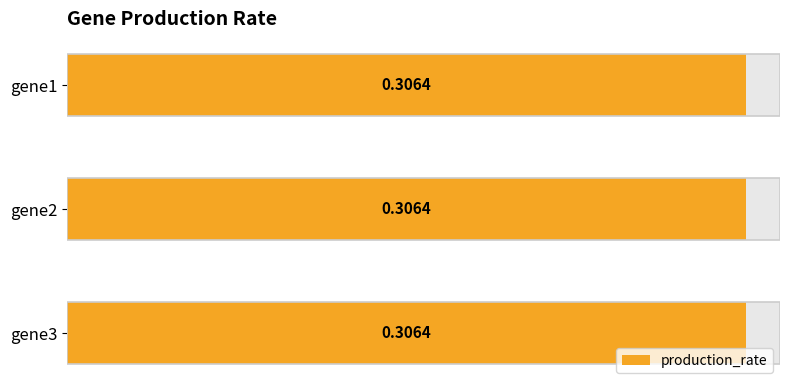

What is the value of the 2nd bar from the left?

0.3